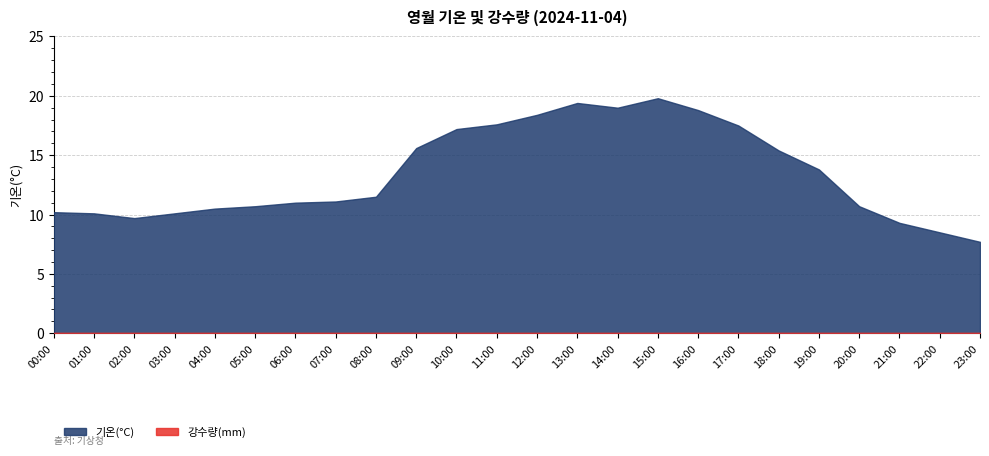

What is the total value across all series at 18:00?

15.4